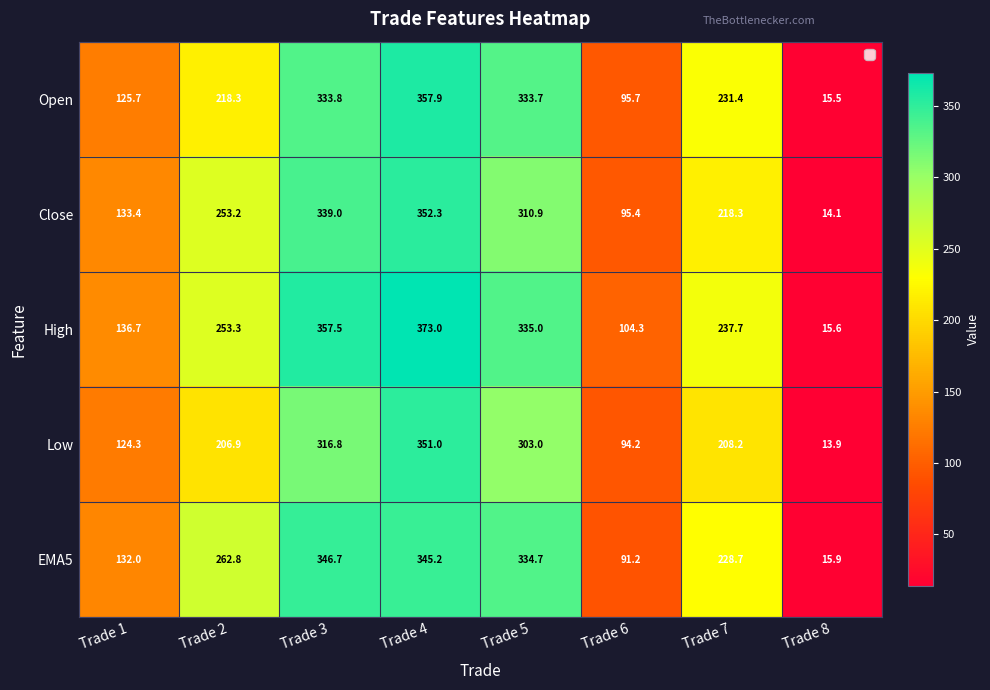

At which category does the chart reach its minimum across all series?

Trade 8